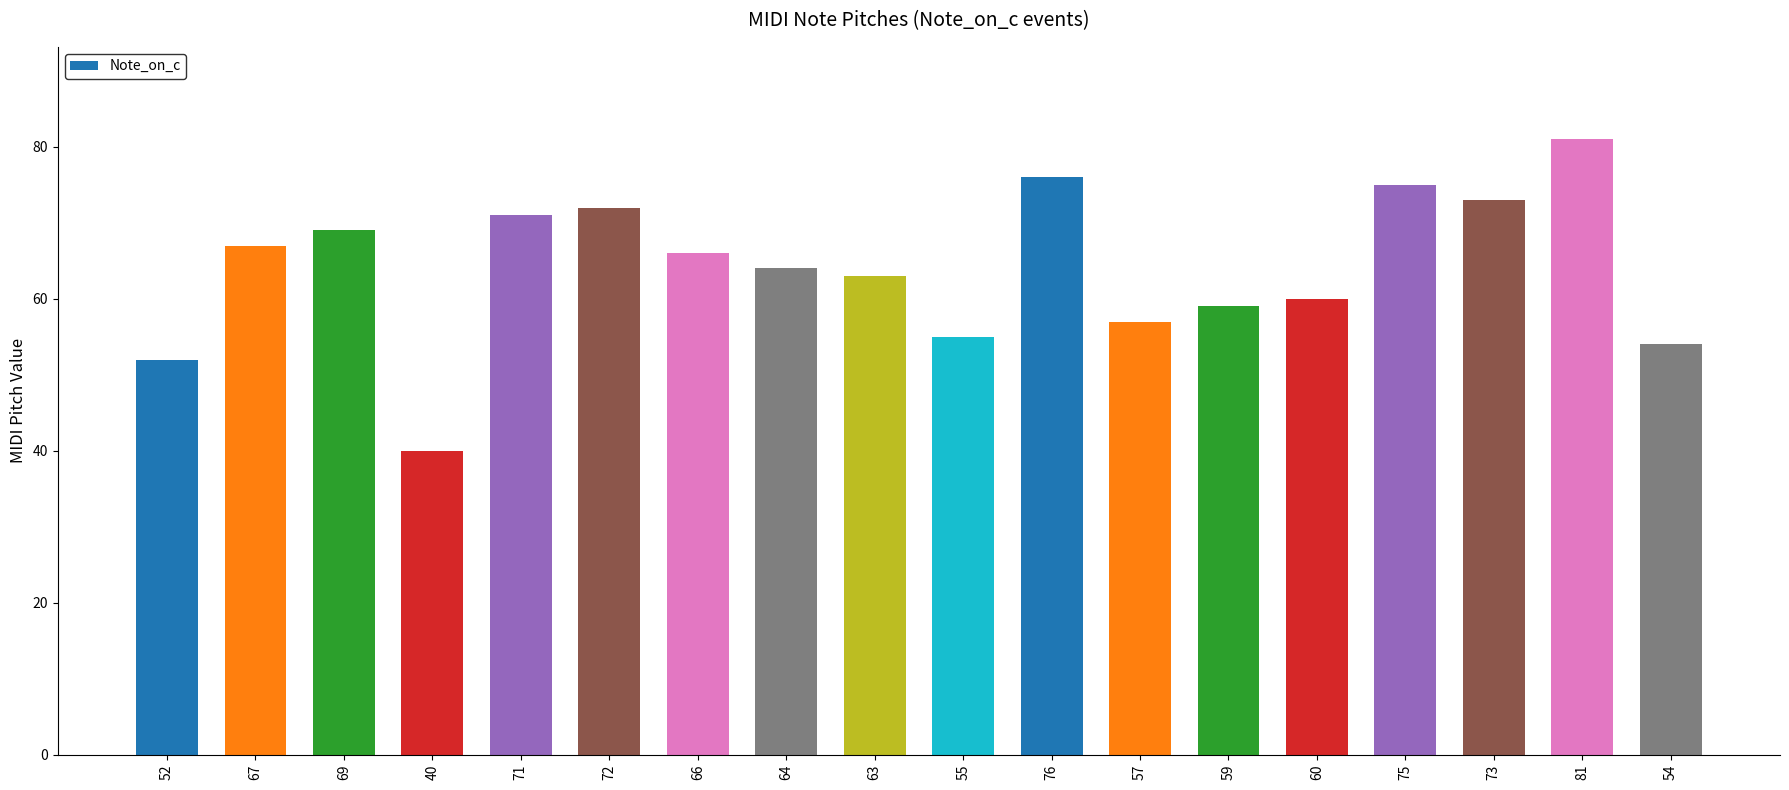

List the labels in order of value, smallest first.

40, 52, 54, 55, 57, 59, 60, 63, 64, 66, 67, 69, 71, 72, 73, 75, 76, 81